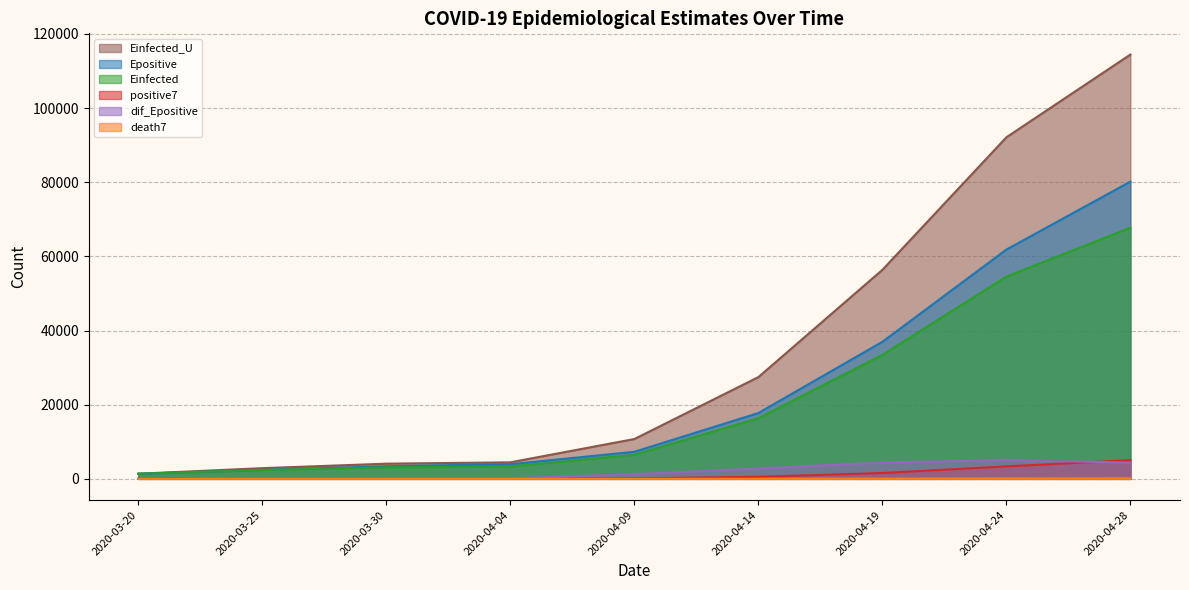

The Einfected_U series shows 56366.9 at 2020-04-19. True or false?

True